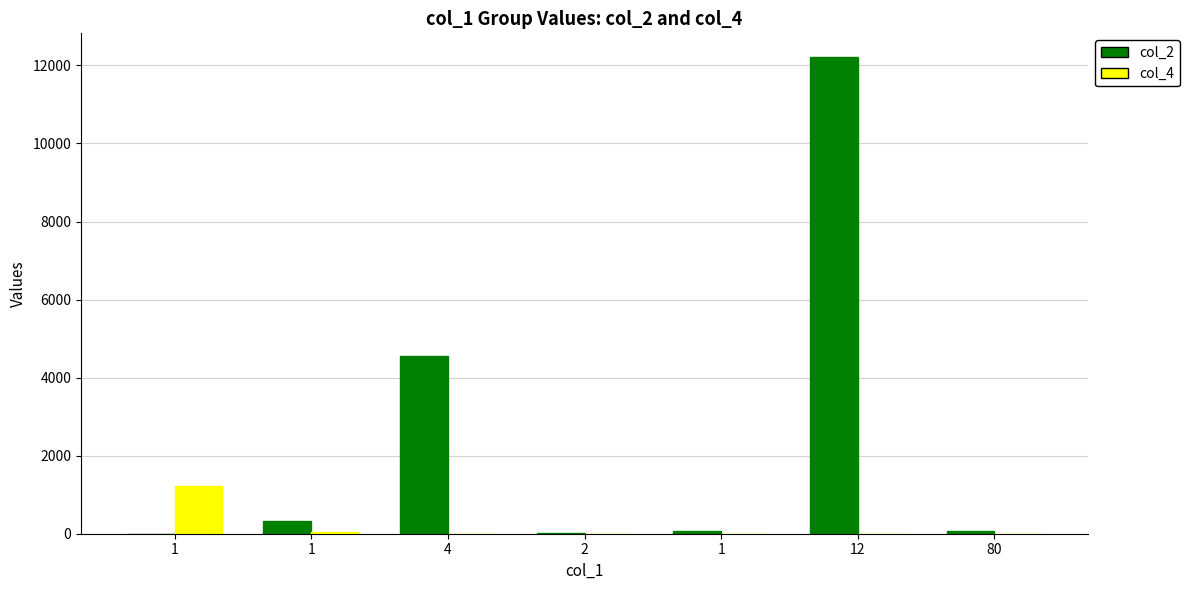

Count the number of categories in the chart.

7